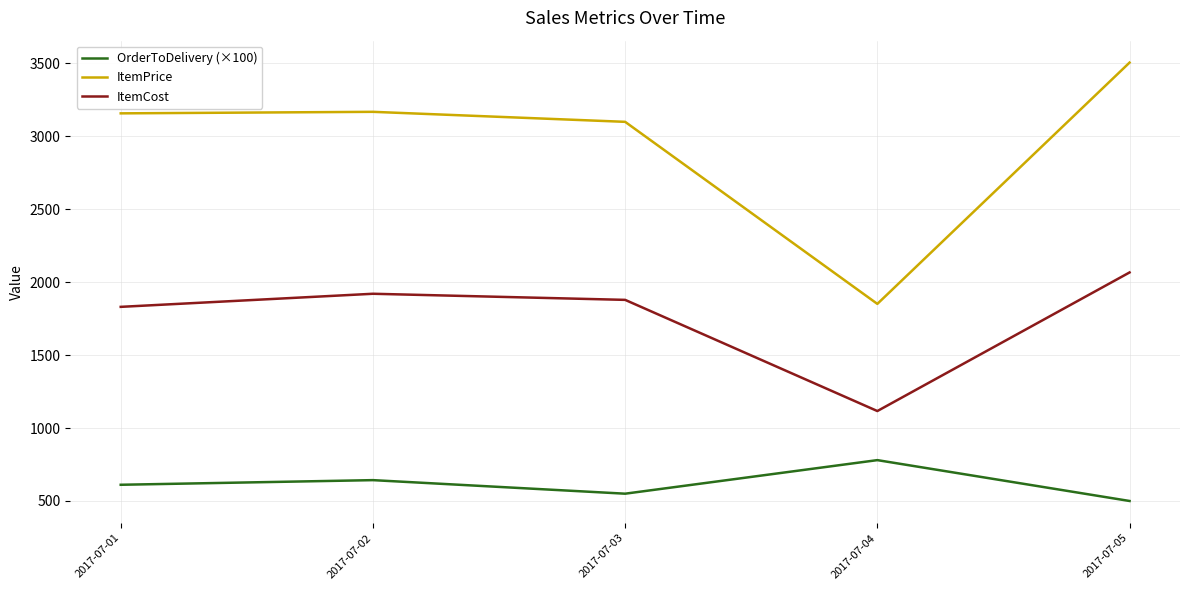

Is the value of ItemPrice at 2017-07-04 greater than the value of ItemCost at 2017-07-03?

No